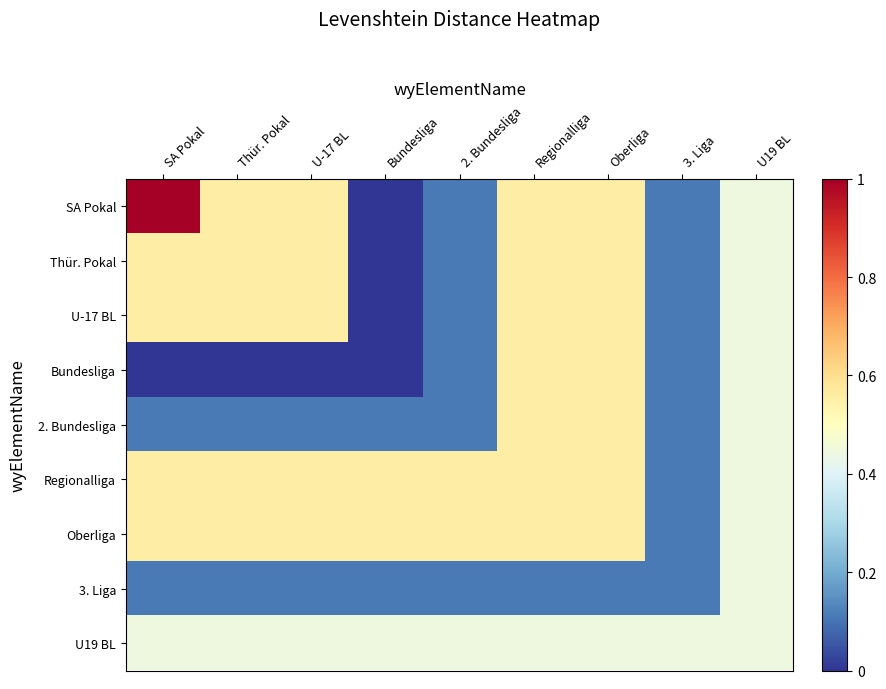

Between Oberliga and U-17 BL, which is larger?

Oberliga